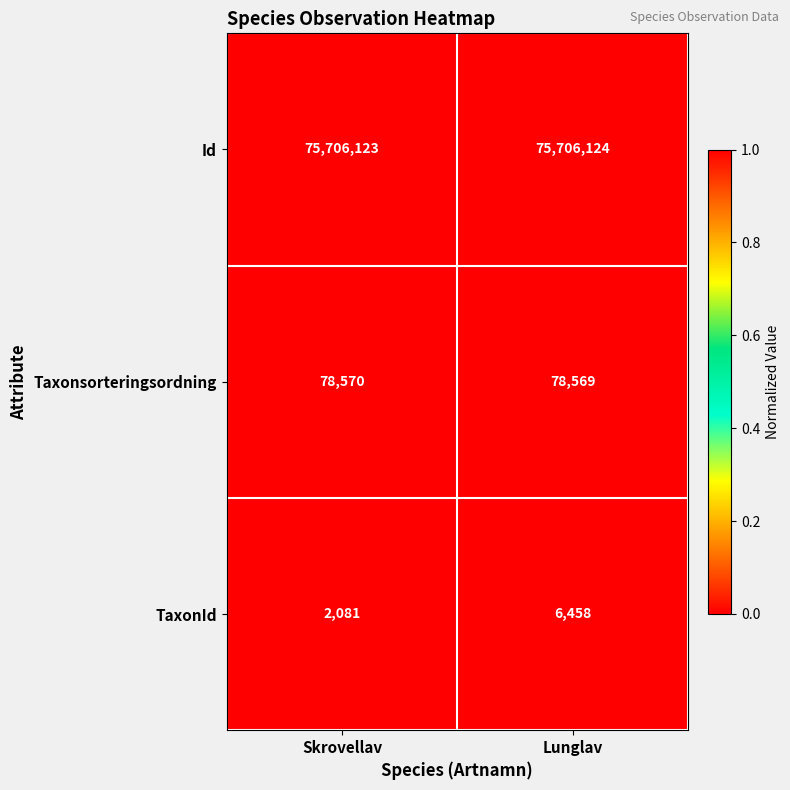

What is the total value across all series at Skrovellav?

75786774